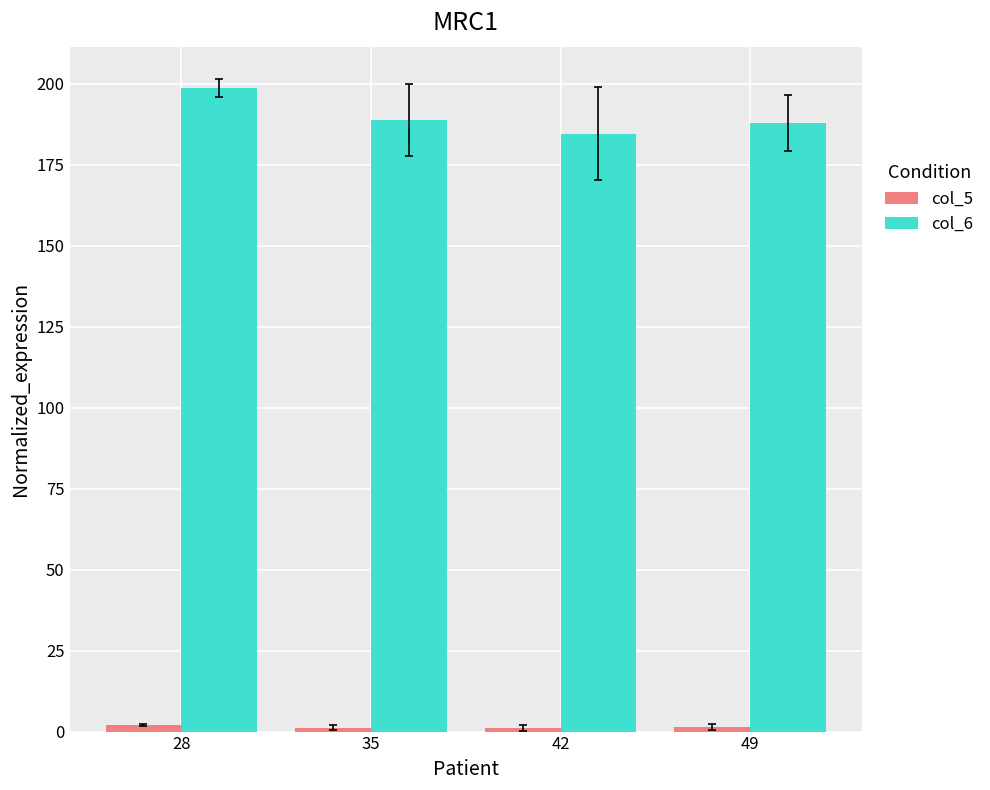

Which series has the largest total across all categories?

col_6